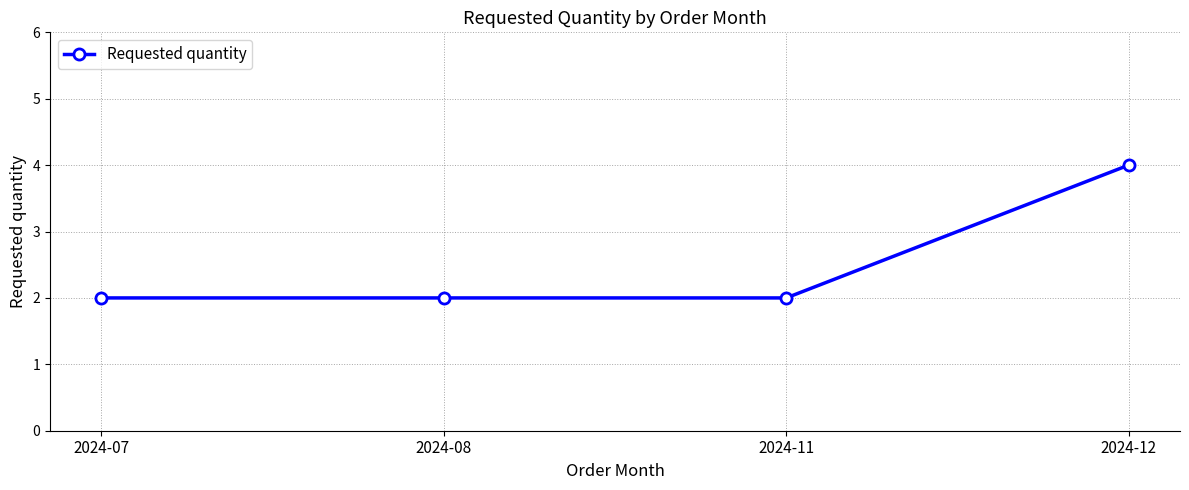

Count the number of categories in the chart.

4